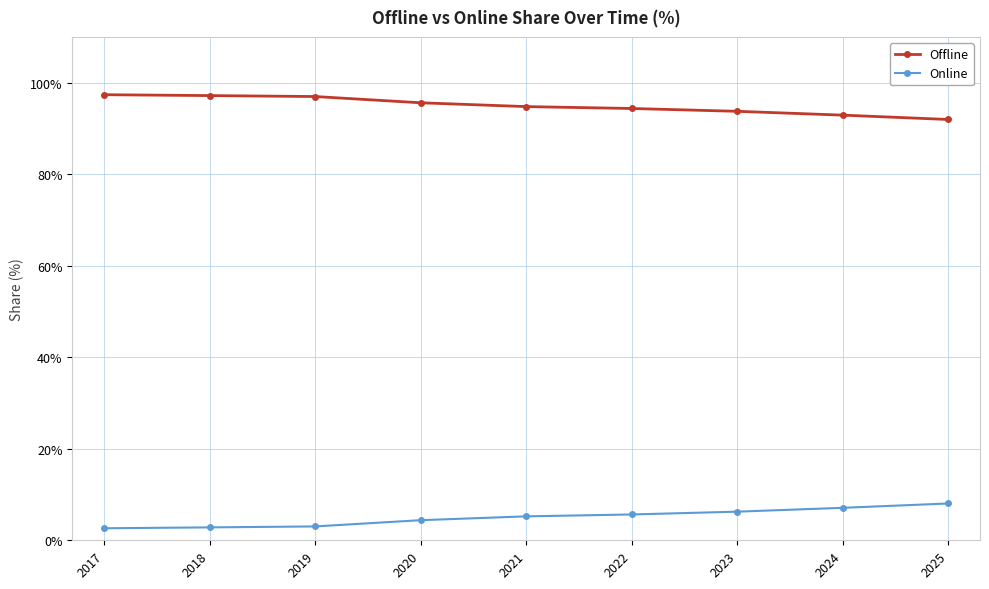

What is the difference between the maximum and minimum values in the Online series?

5.4